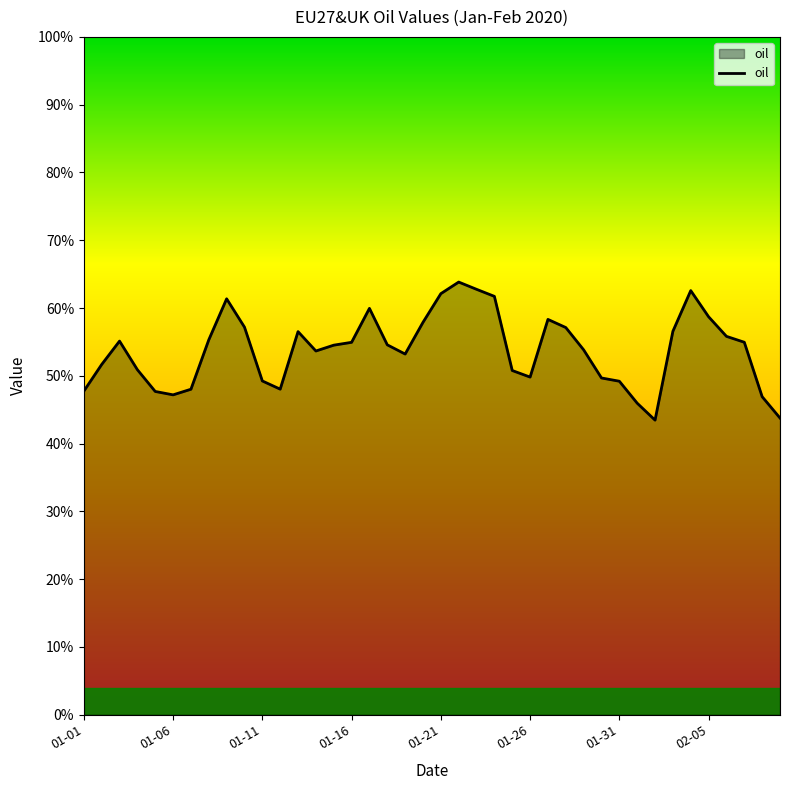

Is this an area chart (filled region under the line)?

Yes